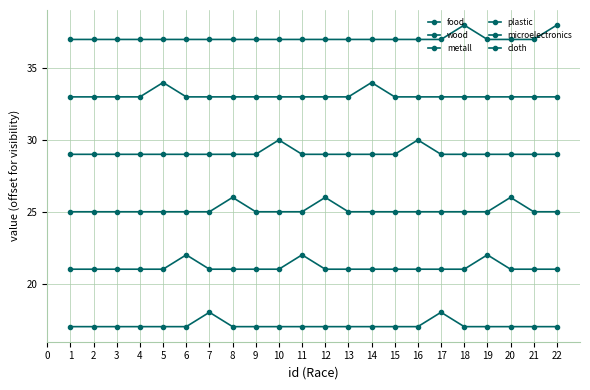

List the series in order of their overall mean, lowest first.

food, wood, metall, plastic, microelectronics, cloth